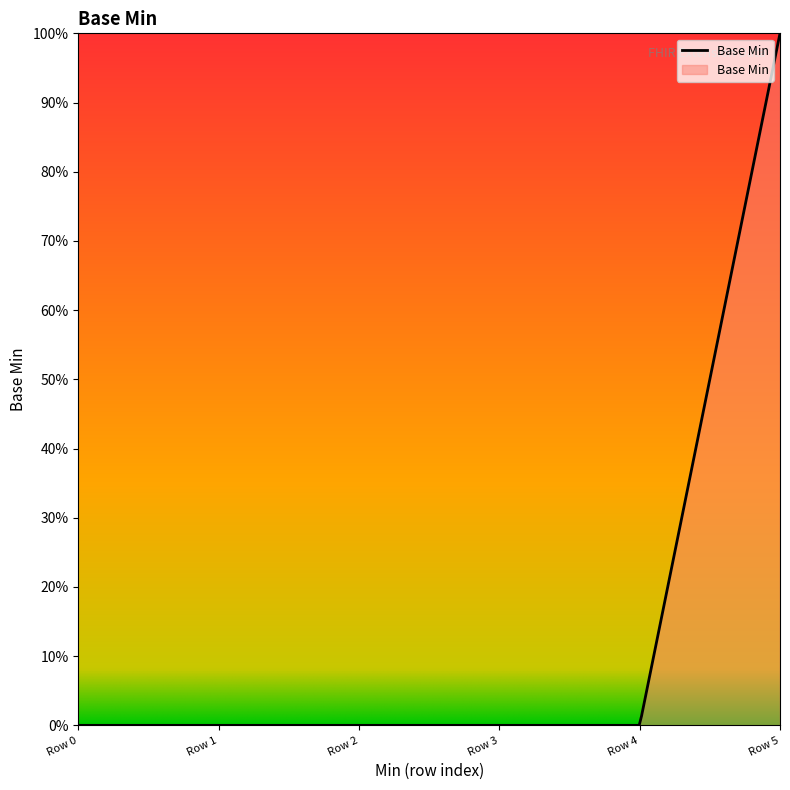

How many lines are shown in the chart?

1